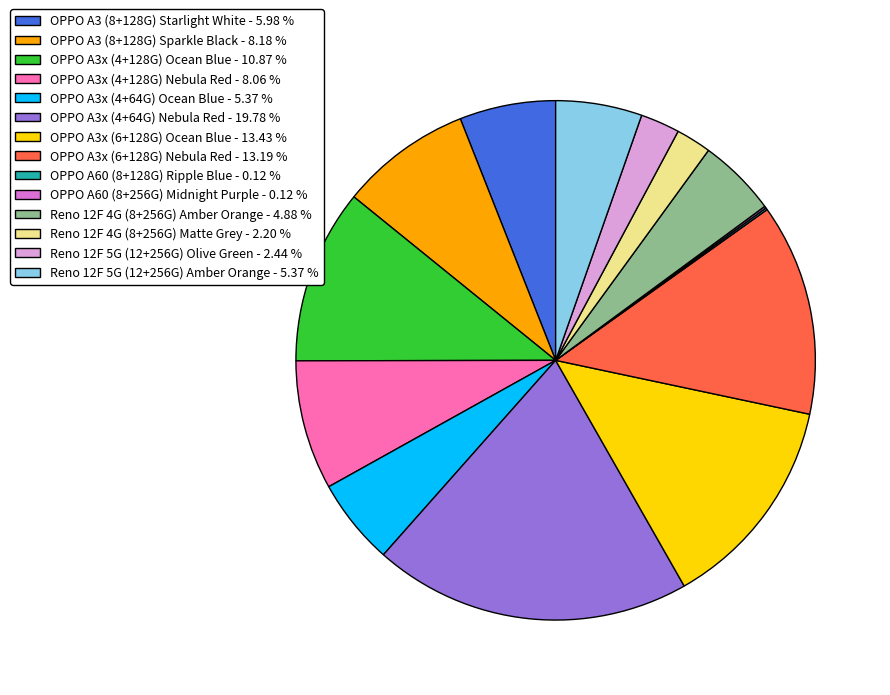

Between Reno 12F 5G (12+256G) Amber Orange - 5.37 % and OPPO A3x (4+128G) Ocean Blue - 10.87 %, which is larger?

OPPO A3x (4+128G) Ocean Blue - 10.87 %